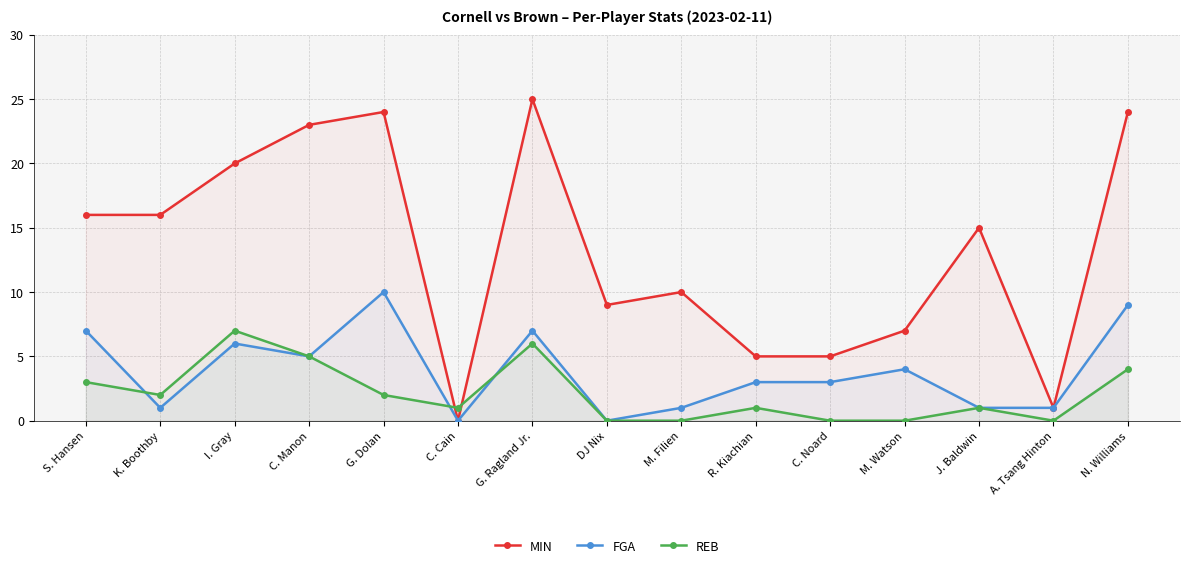

What is the difference between the MIN values at I. Gray and M. Watson?

13